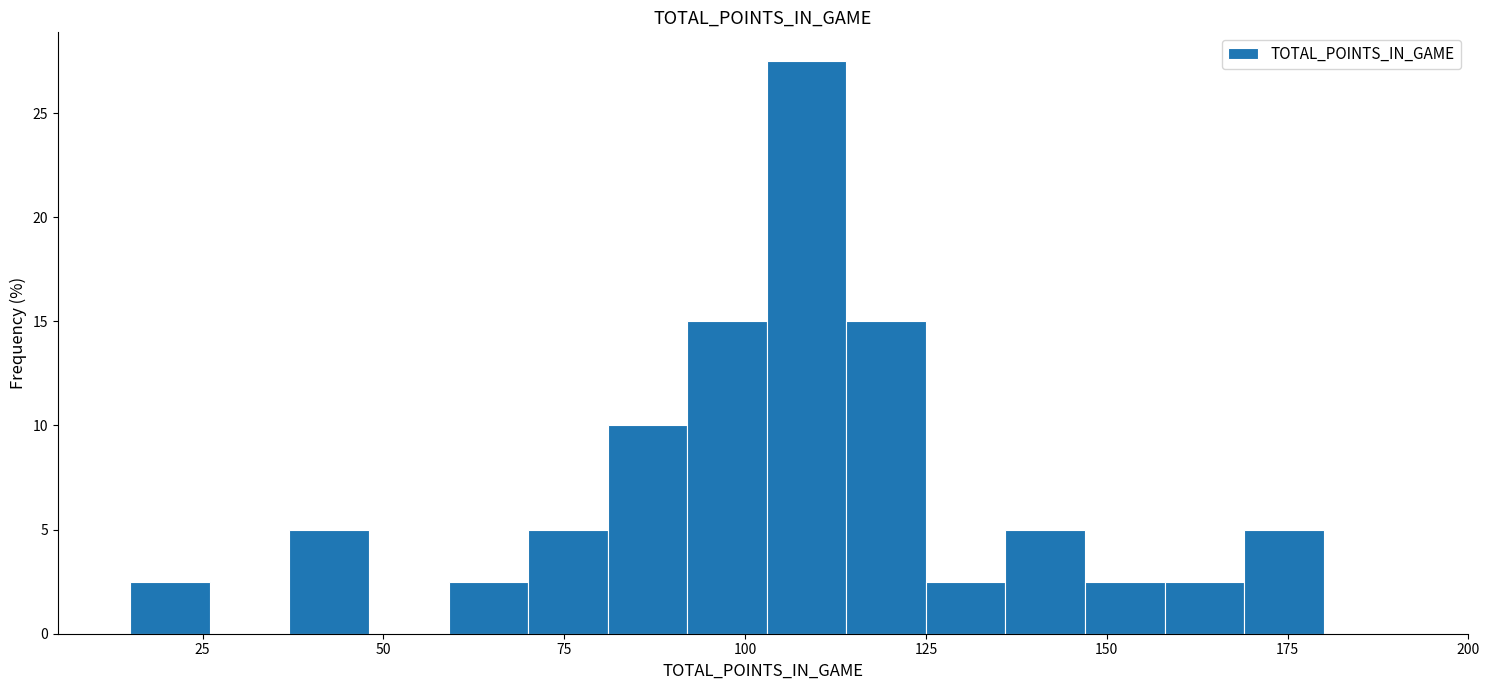

Around what value on the x-axis is the tallest bar? Give the approximate position of its centre, as read against the axis.

110